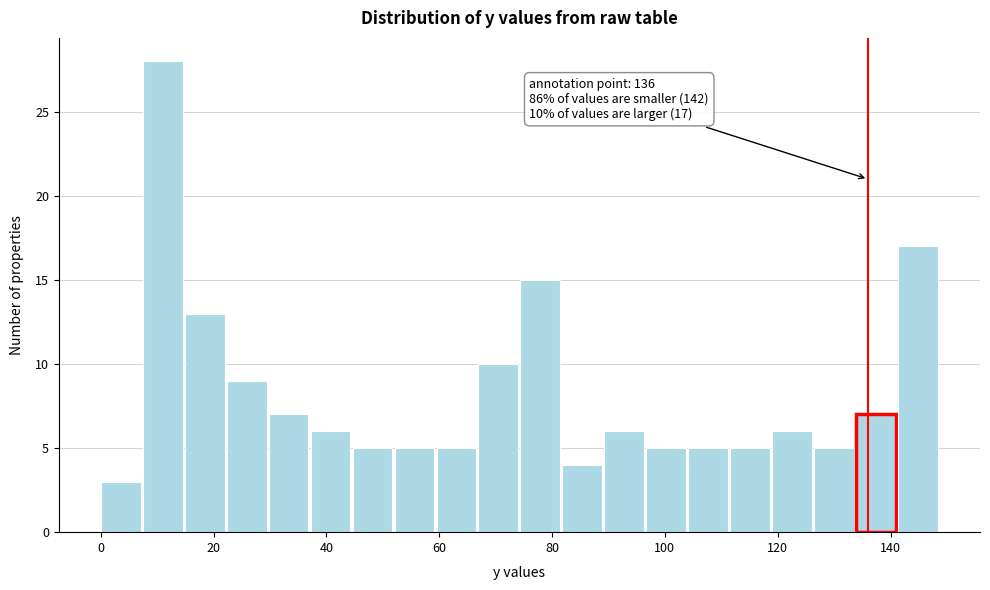

Around what value on the x-axis is the tallest bar? Give the approximate position of its centre, as read against the axis.

10